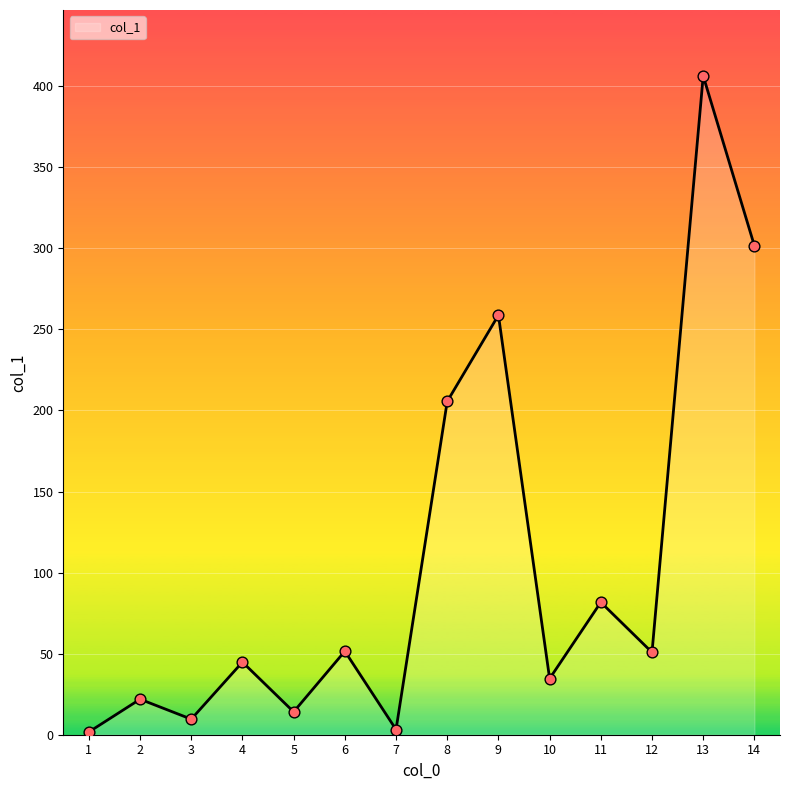

Approximately how many times larger is the value at 12 compared to 11?

0.6